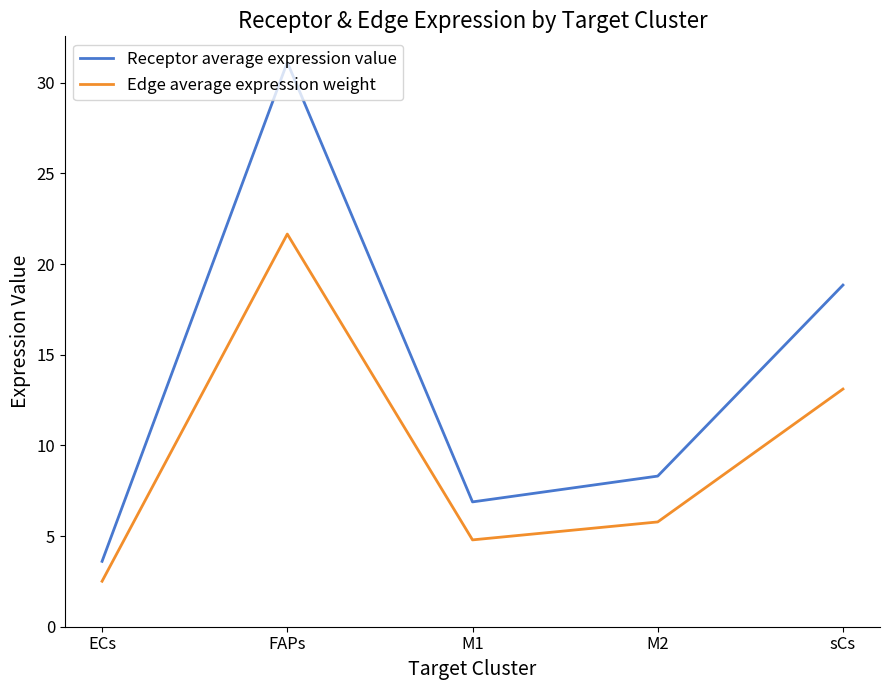

True or false: Receptor average expression value has a value of 4.1 at sCs.

False